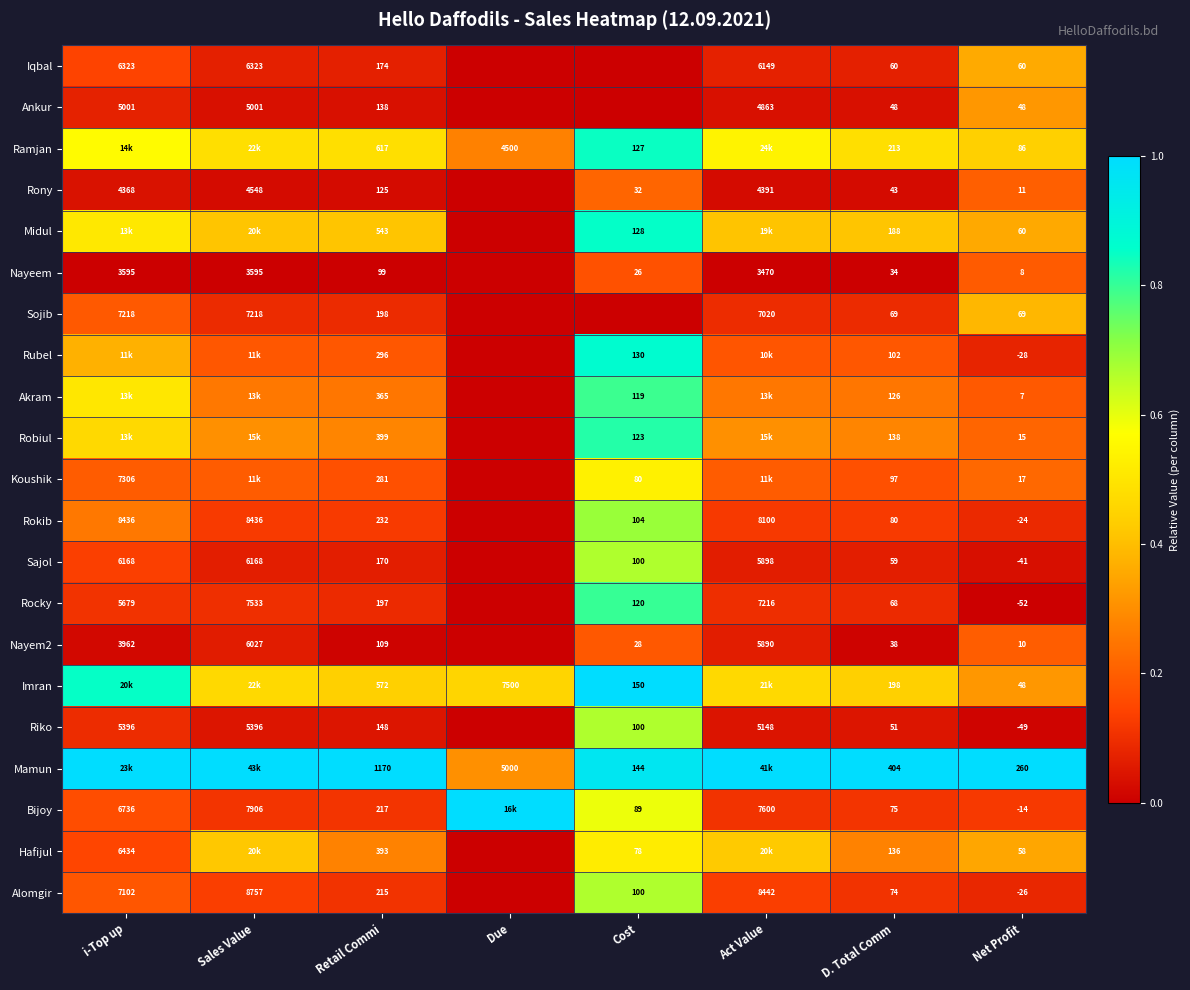

At how many categories does at least one series exceed 0?

8